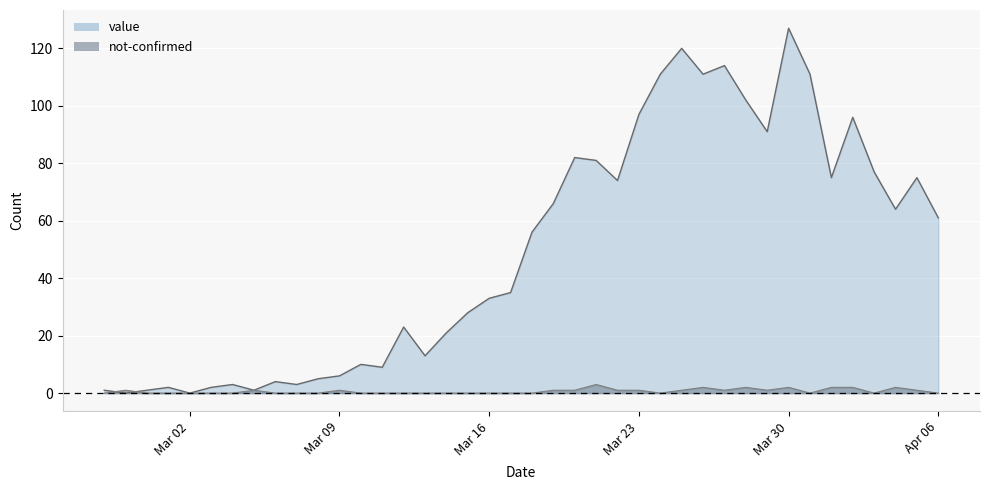

What is the difference between the highest and lowest values at 2020-03-08?

5